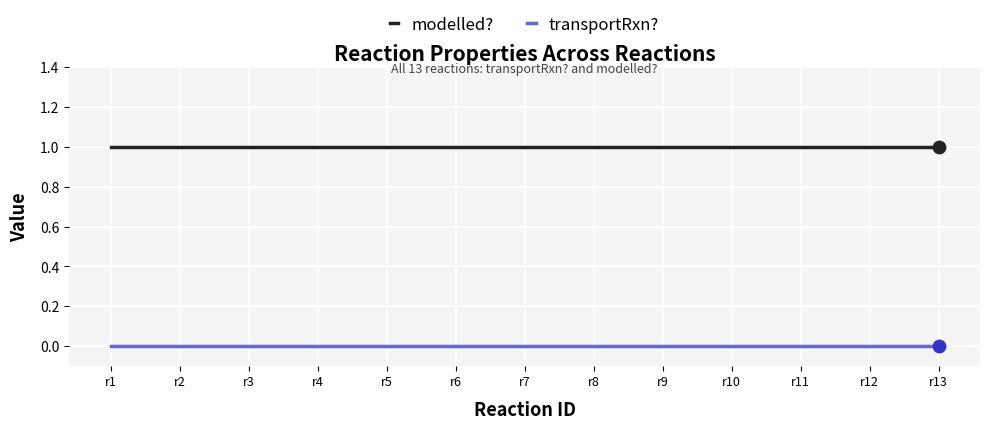

Is the value of transportRxn? at r2 greater than the value of modelled? at r10?

No